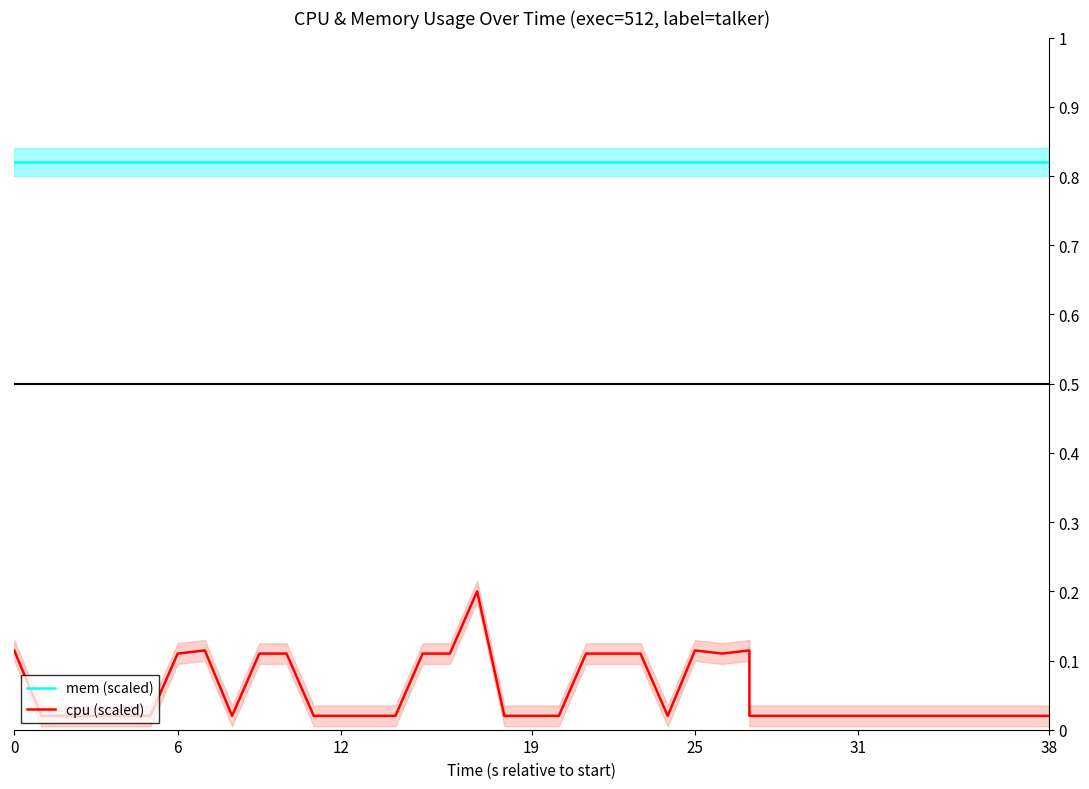

What is the sum of the cpu (scaled) values at 7 and 38?

0.1